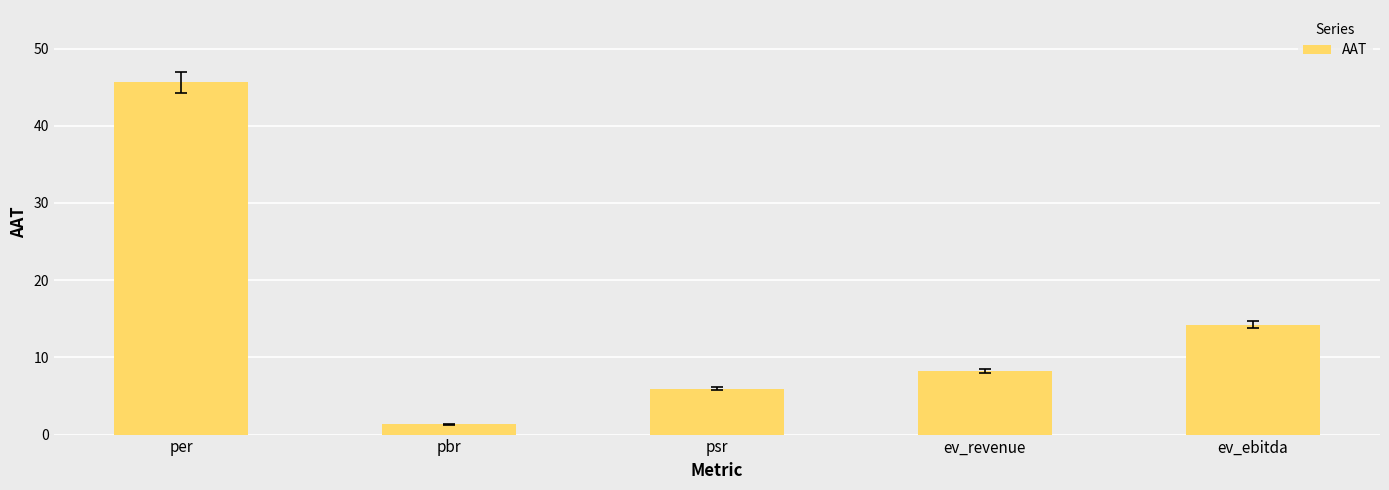

What is the difference between the second highest and minimum values?

12.9